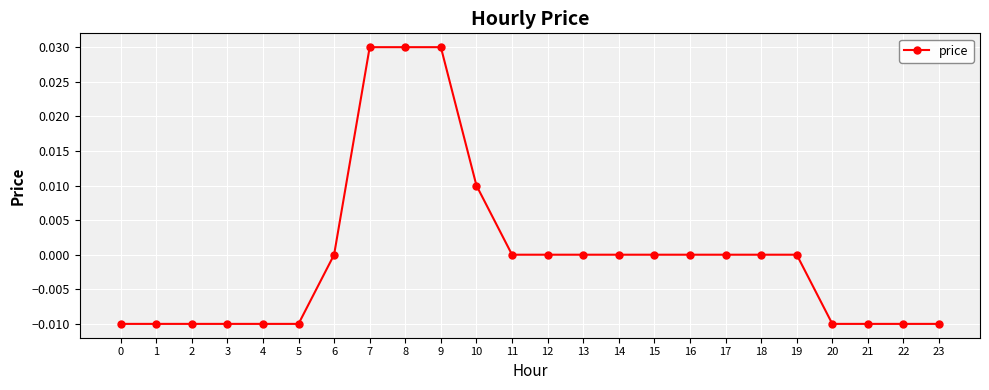

Which has a higher value, 1 or 15?

15